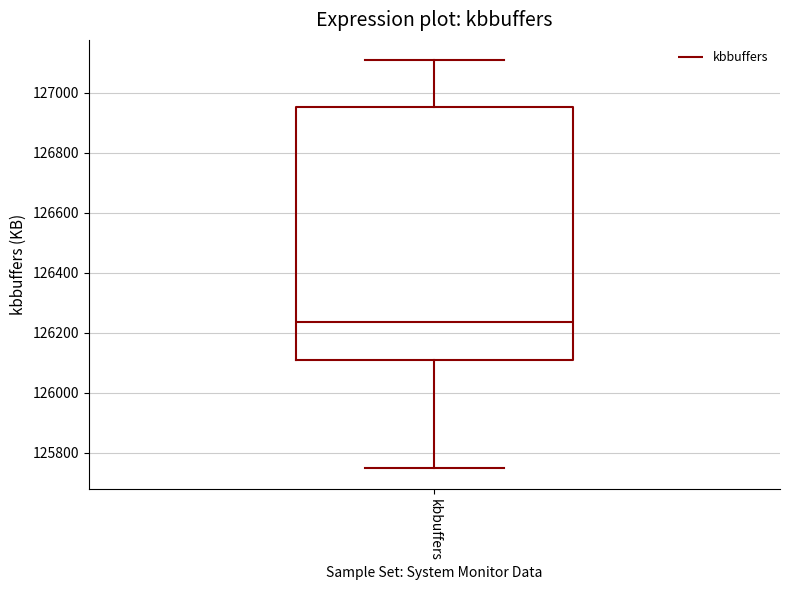

Read this box plot against the y-axis: the position of the median line, the range covered by the box, and the ends of both whiskers. The values are not printed on the chart, so give them approximately, as read against the axis.

median 126240, box 126100 to 126960, whiskers 125740 to 127100